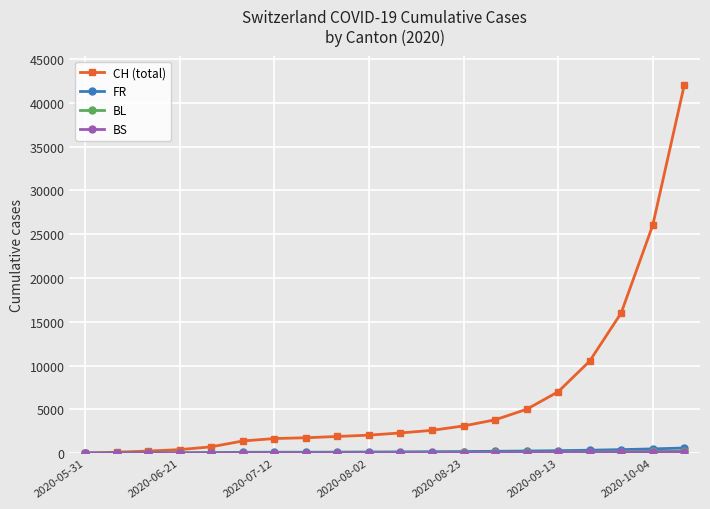

What is the maximum value shown in the chart?

42000